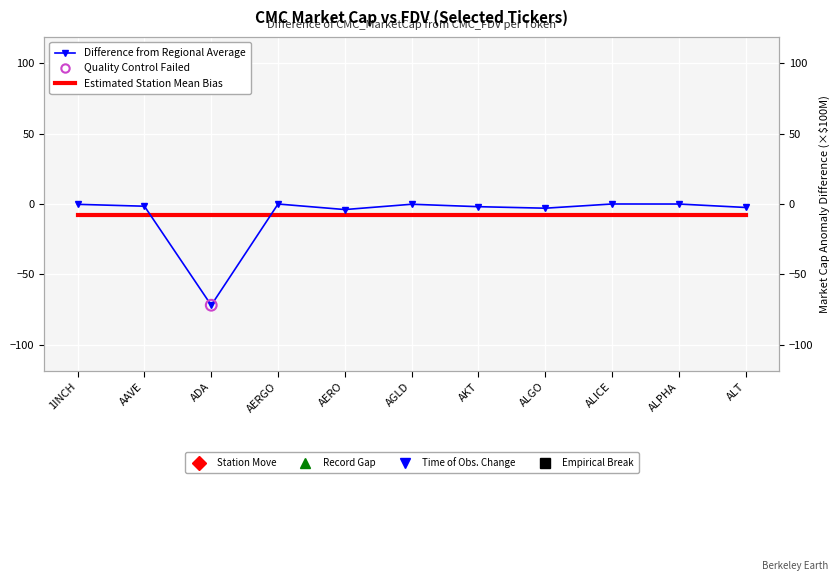

Which series has the largest Y range (max minus min)?

Difference from Regional Average